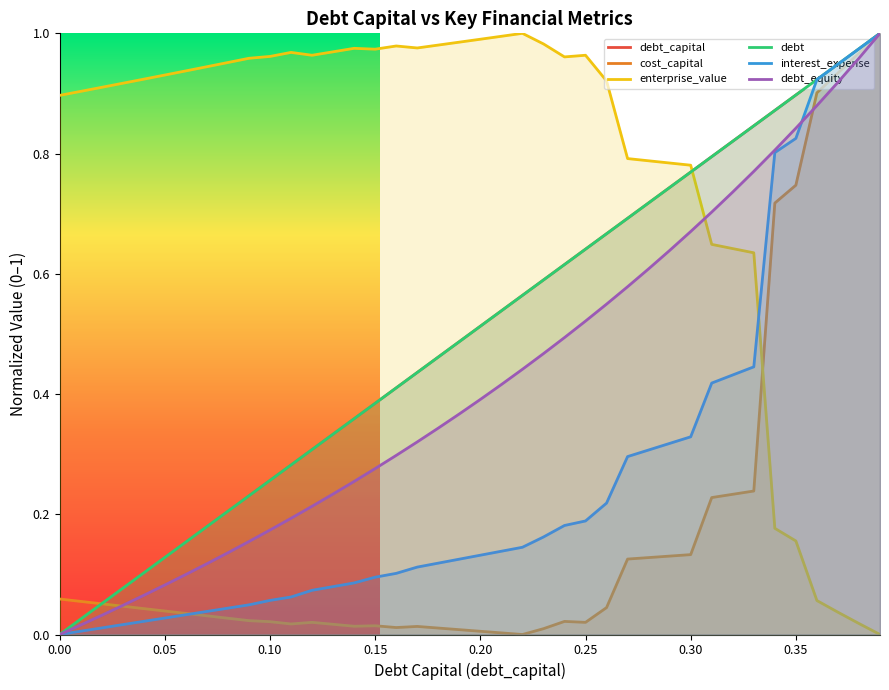

True or false: debt_equity and enterprise_value cross at least once.

True